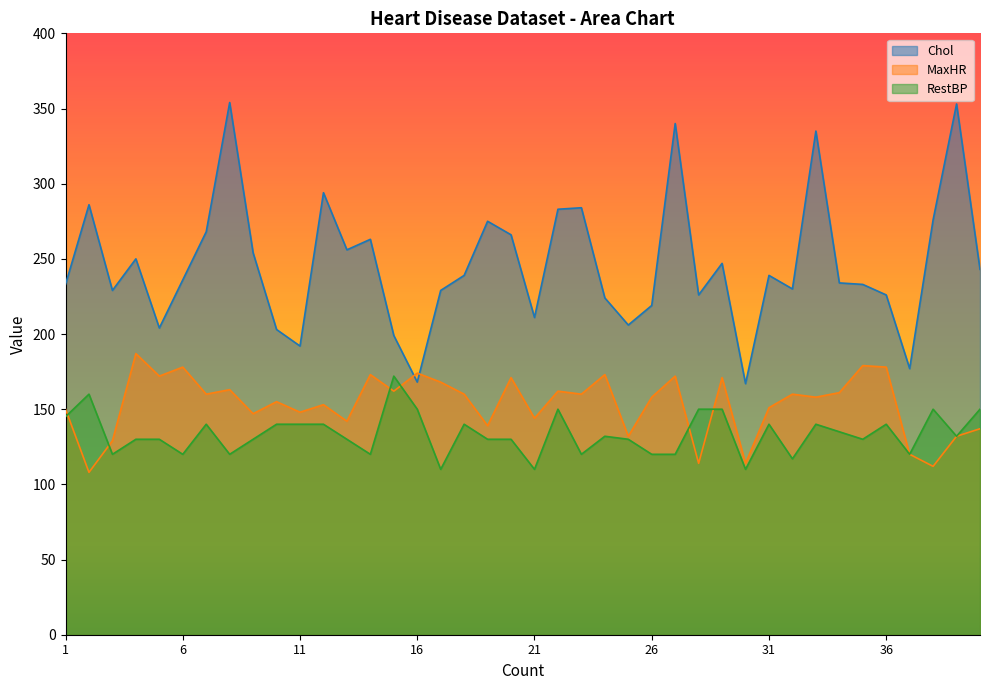

Is it true that RestBP equals 120 at 23?

True